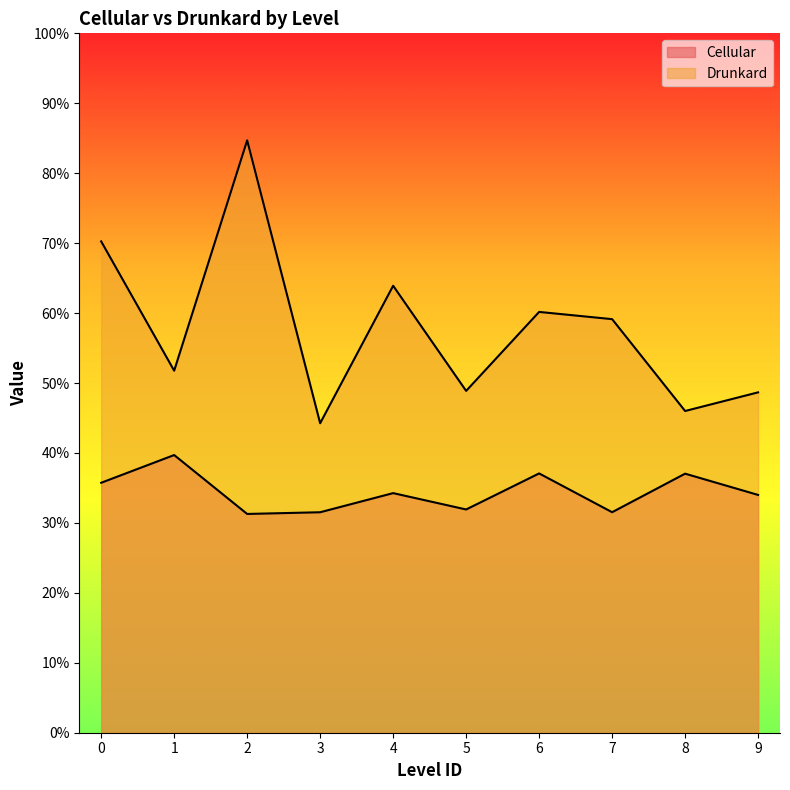

What is the value of the Cellular point at the 7th from the left?

37.1